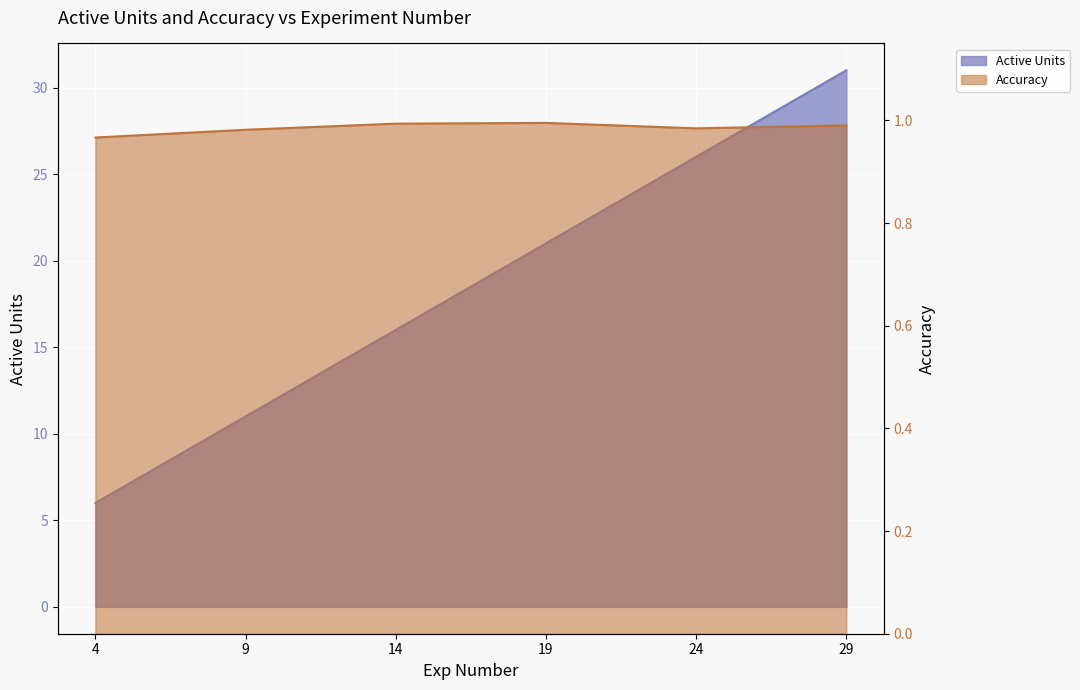

How many data points does each series have?

6